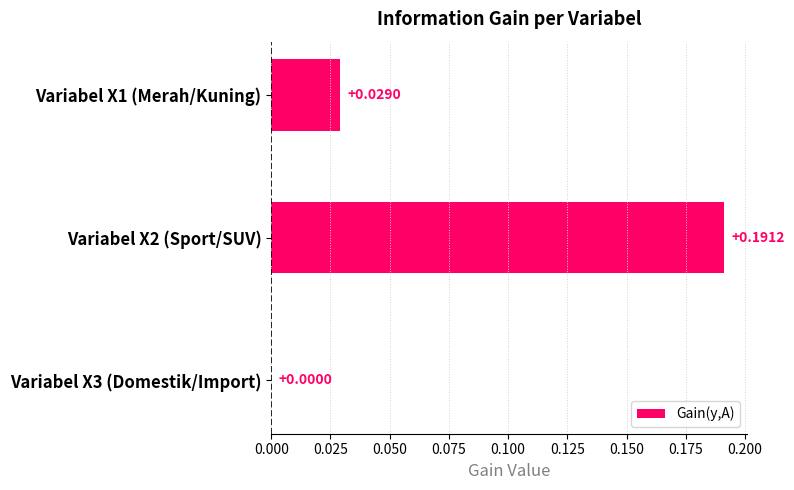

Where is the data nearest to the value 0?

Variabel X3 (Domestik/Import)